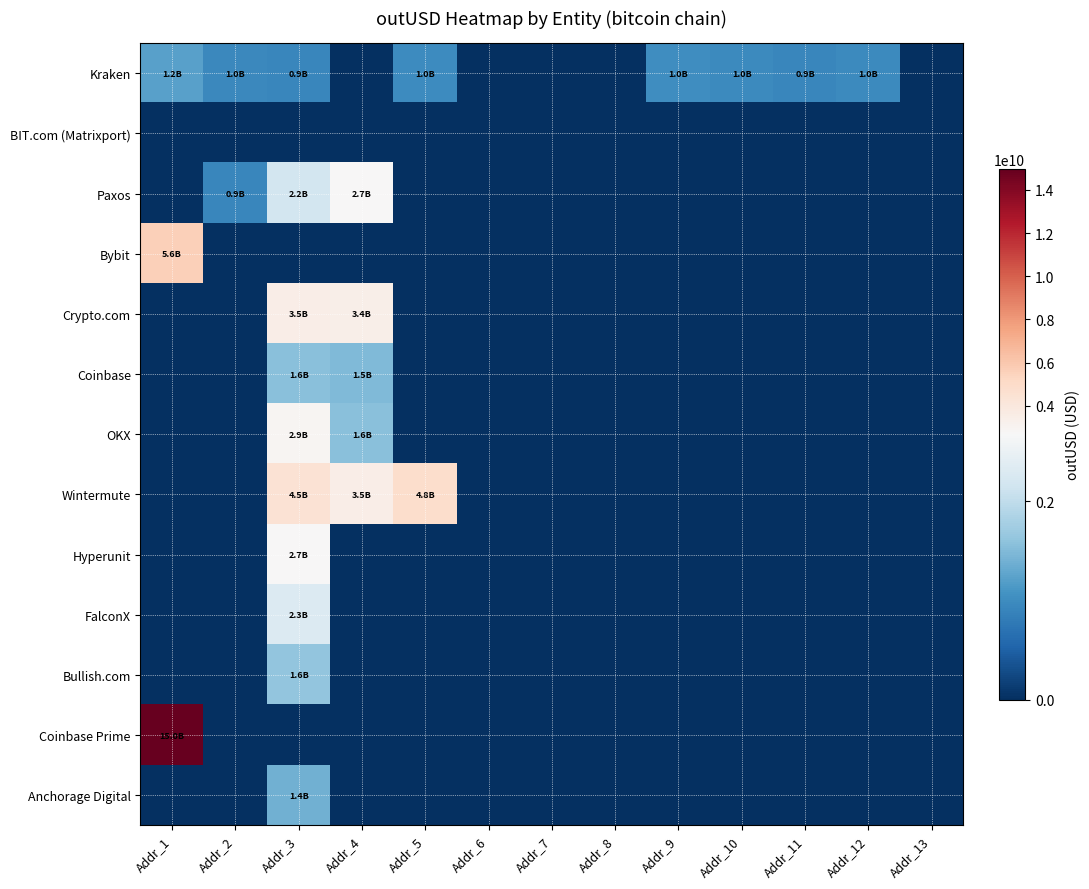

Rank the series by their maximum value, from lowest to highest.

BIT.com (Matrixport), Kraken, Anchorage Digital, Coinbase, Bullish.com, FalconX, Hyperunit, Paxos, OKX, Crypto.com, Wintermute, Bybit, Coinbase Prime